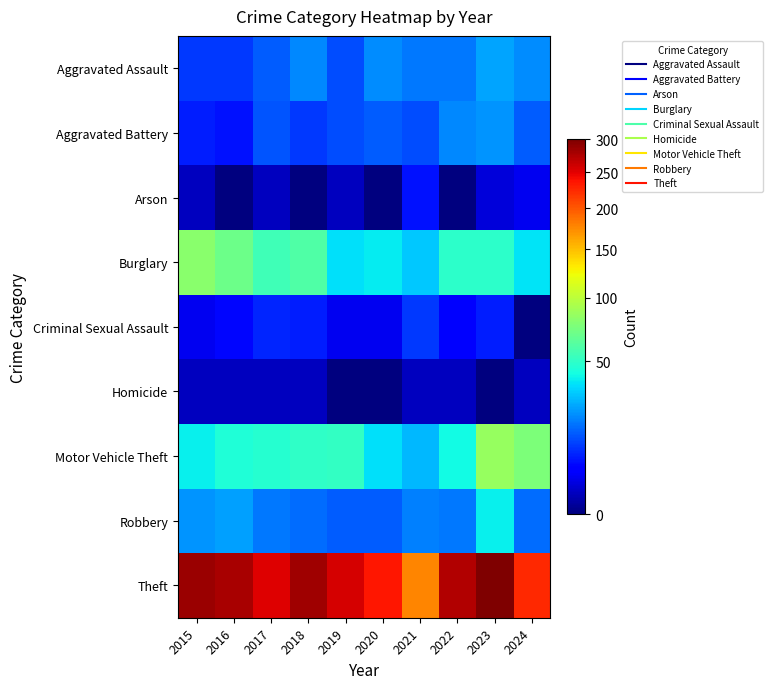

Which category has the lowest value across all series?

2016